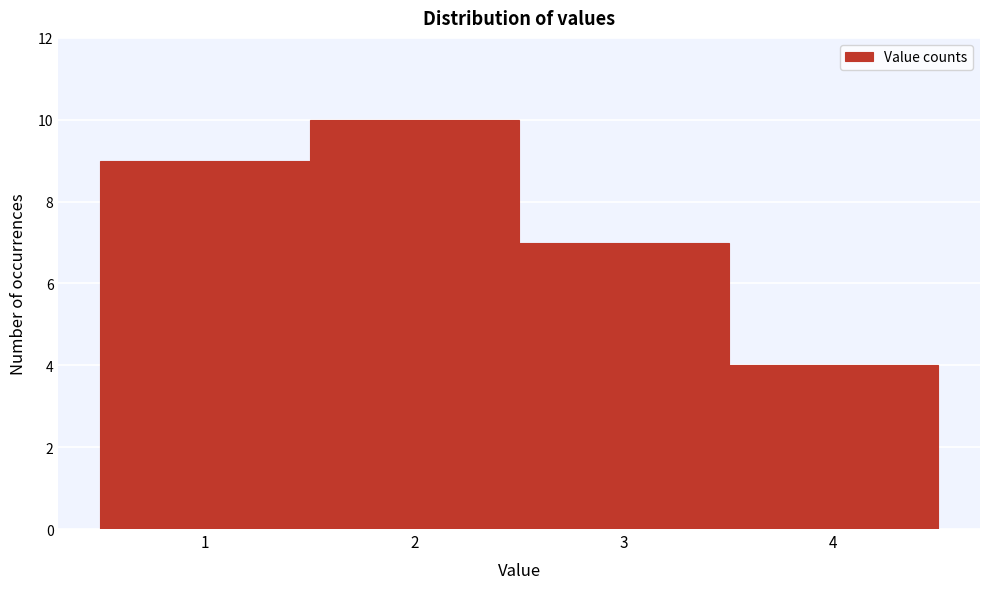

Which range on the x-axis has the tallest bar?

1.5 to 2.5